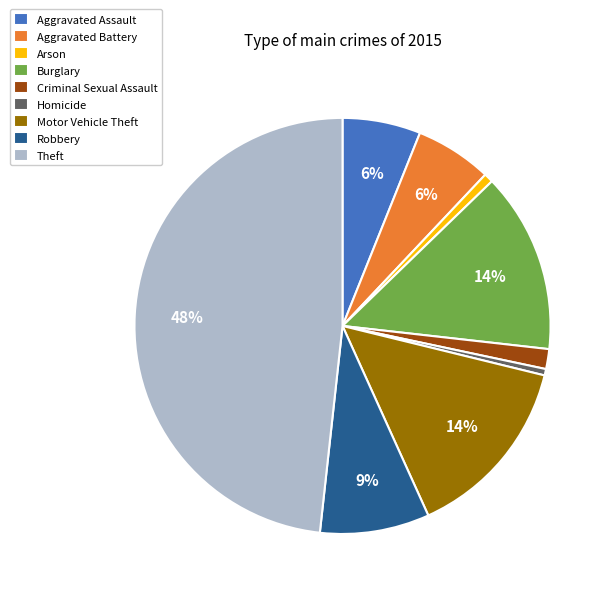

True or false: Burglary accounts for 14% of the total.

True